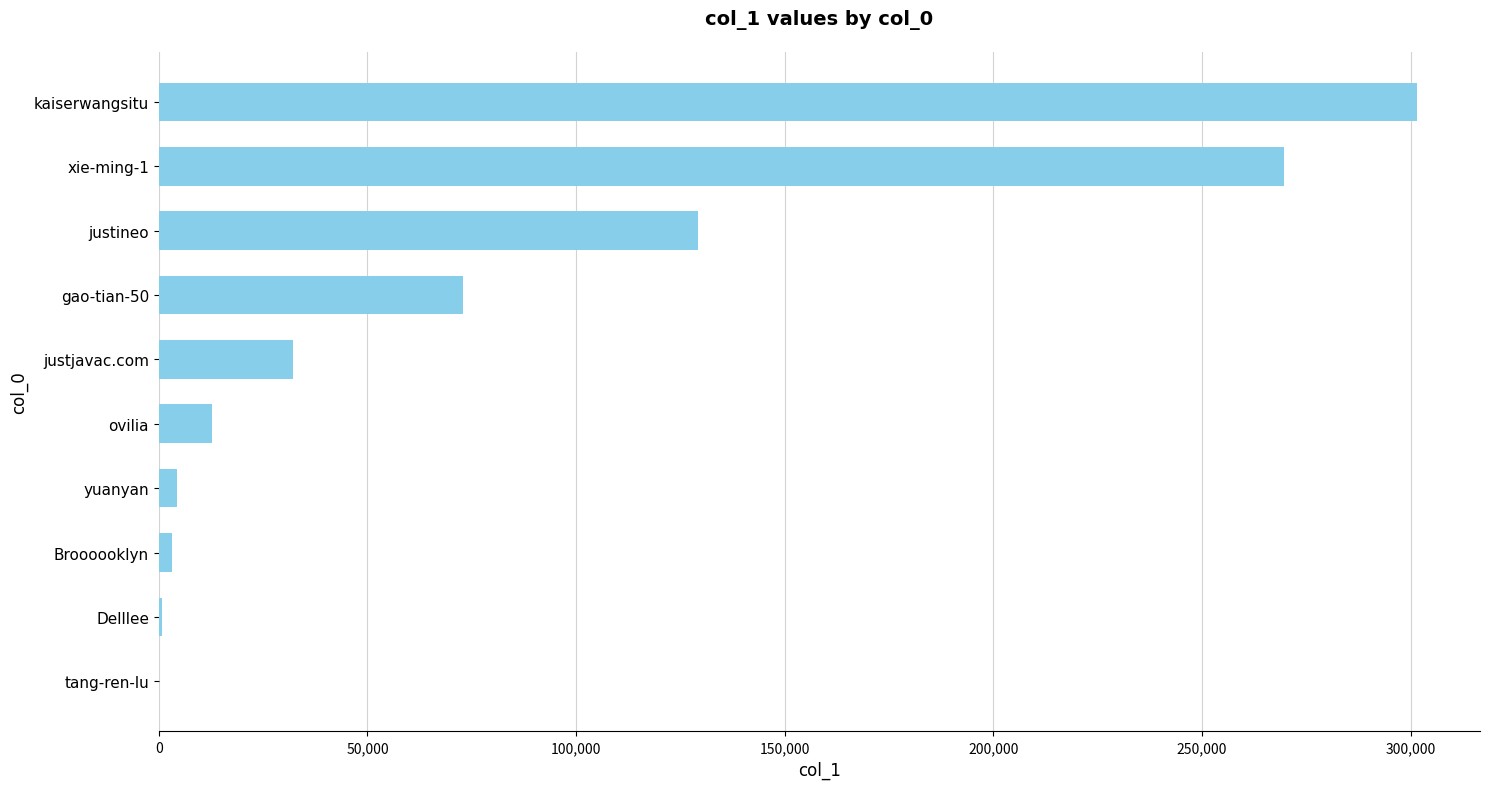

At which label is the value closest to 150779?

justineo